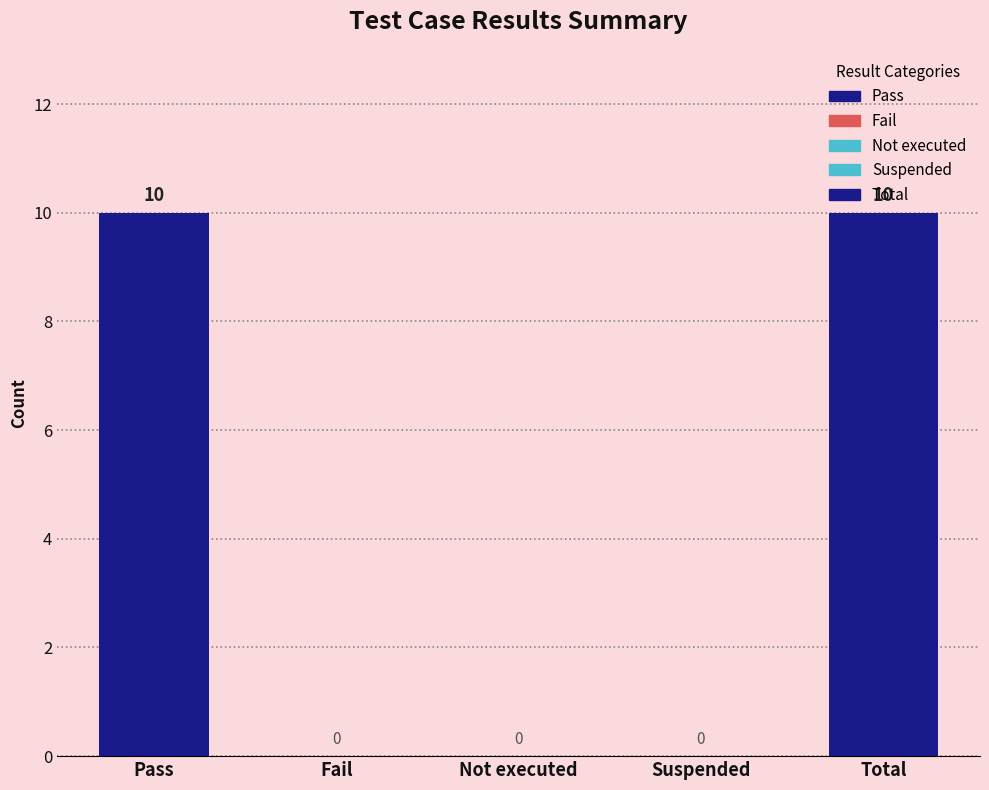

Rank the categories by value from highest to lowest.

Pass, Total, Fail, Not executed, Suspended